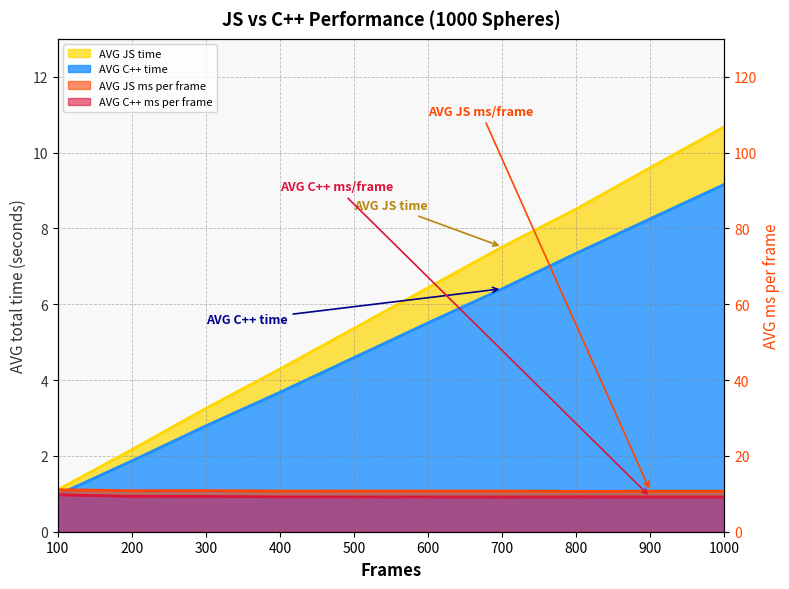

At which label is AVG JS ms per frame closest to 10?

800